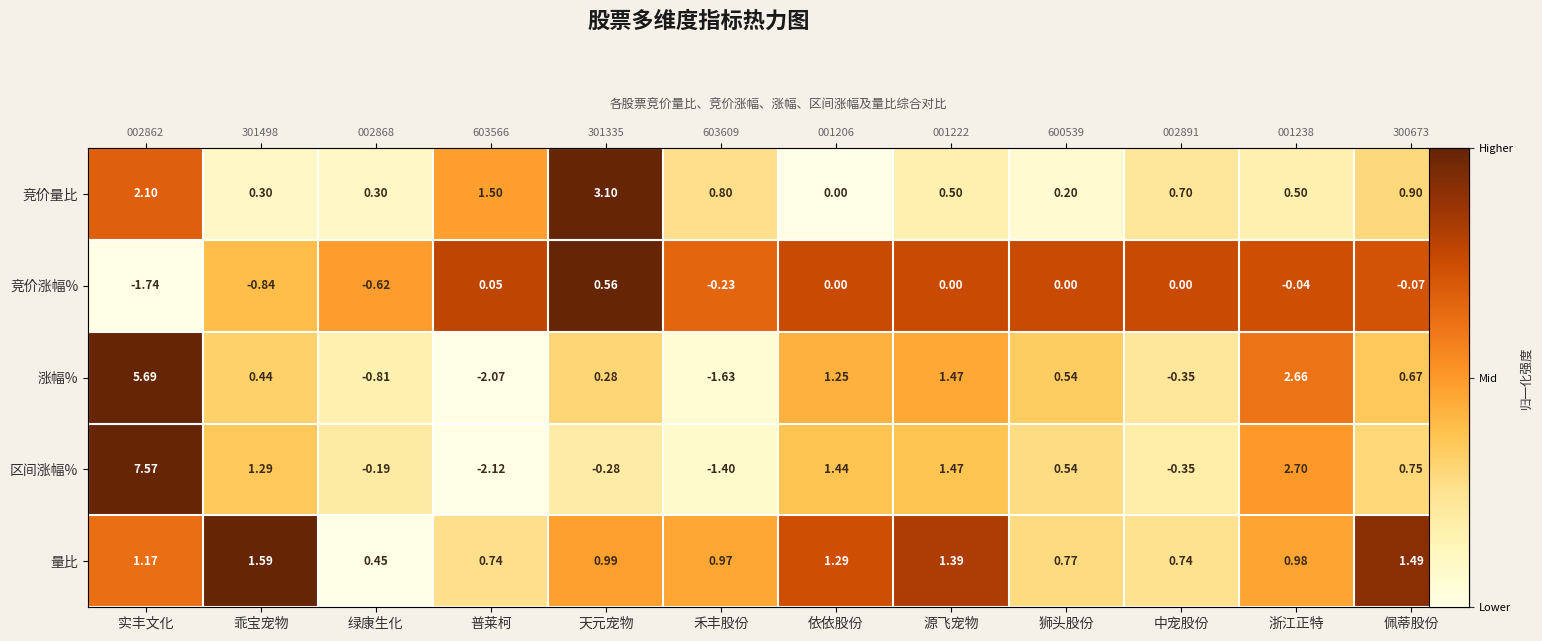

How many data points in 竞价量比 are above 0?

11